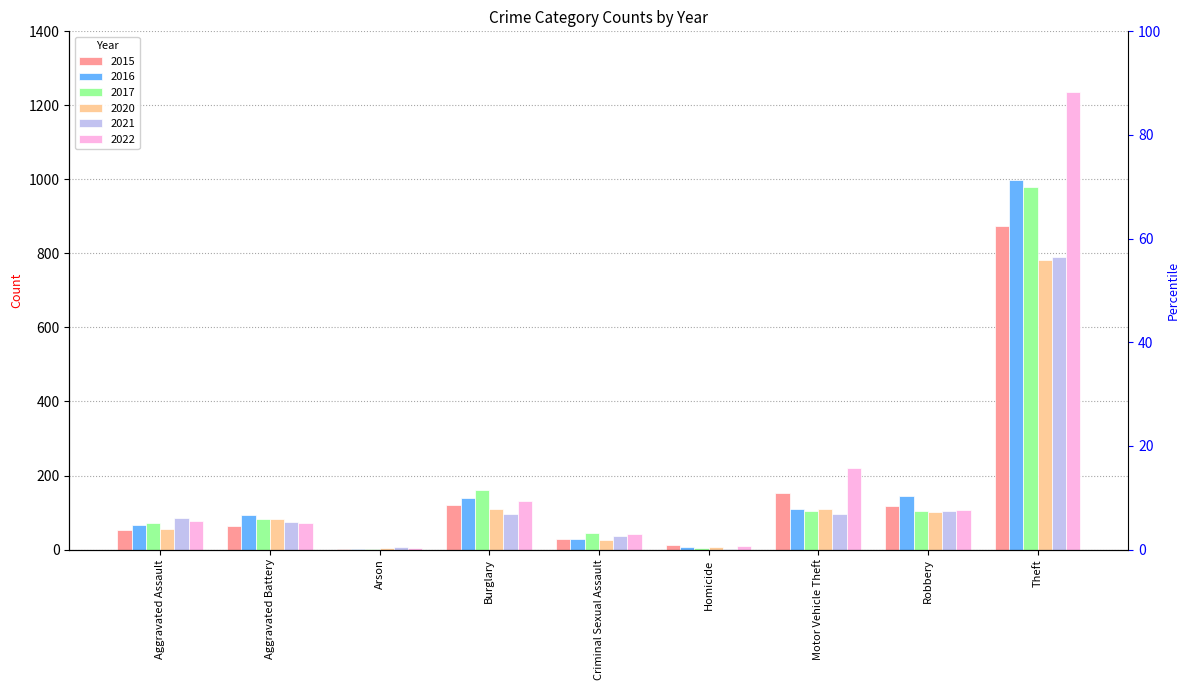

Is it true that 2017 equals 162 at Burglary?

True